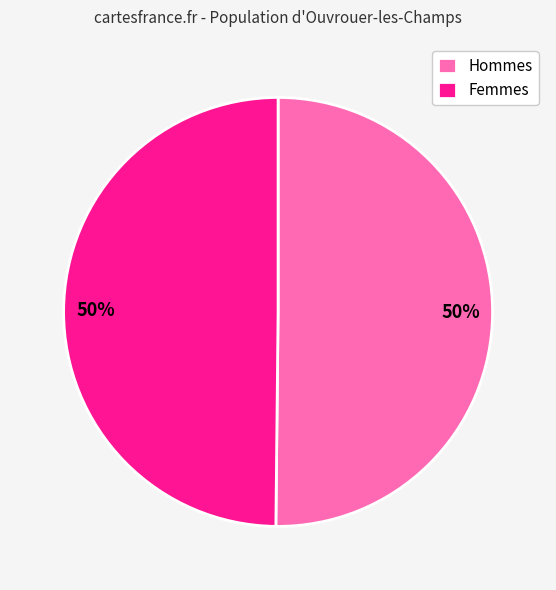

Is the sum of Femmes and Hommes greater than half?

Yes